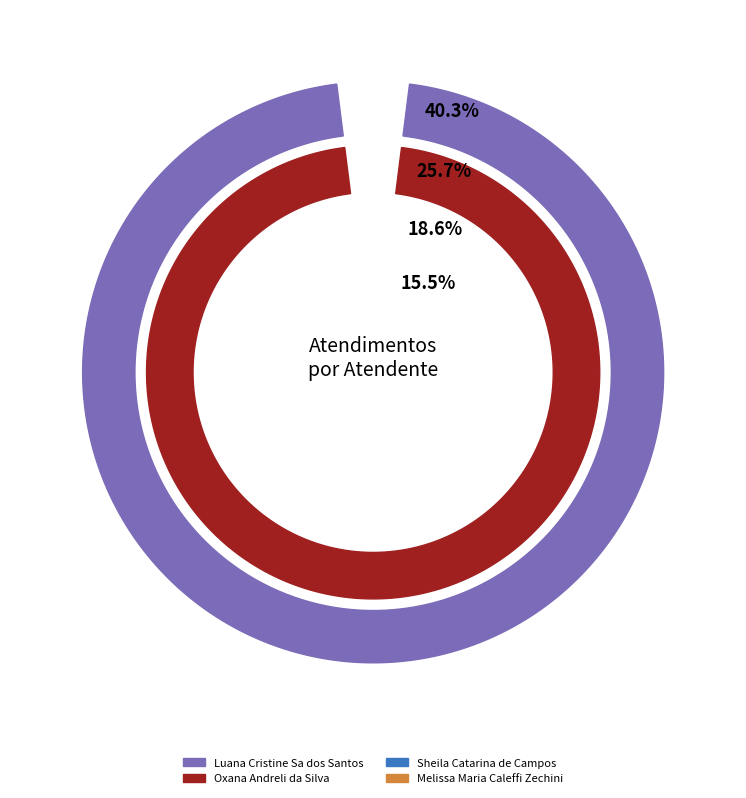

Does Luana Cristine Sa dos Santos represent more than half of the total?

No